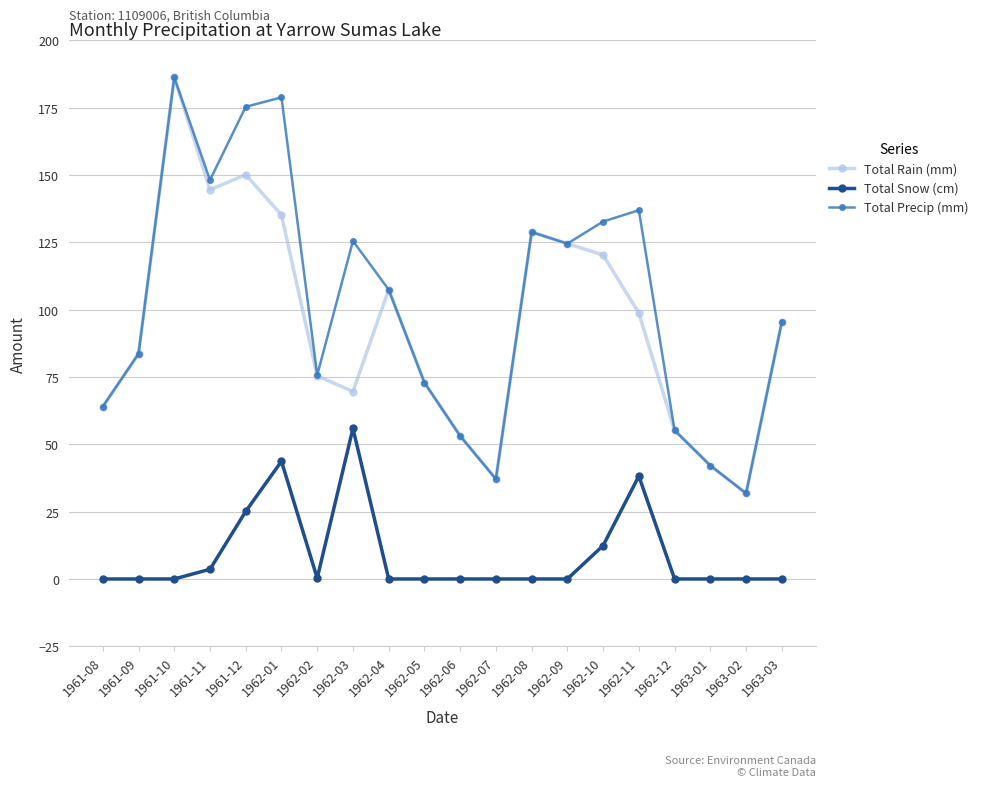

What is the greatest value displayed?

186.2